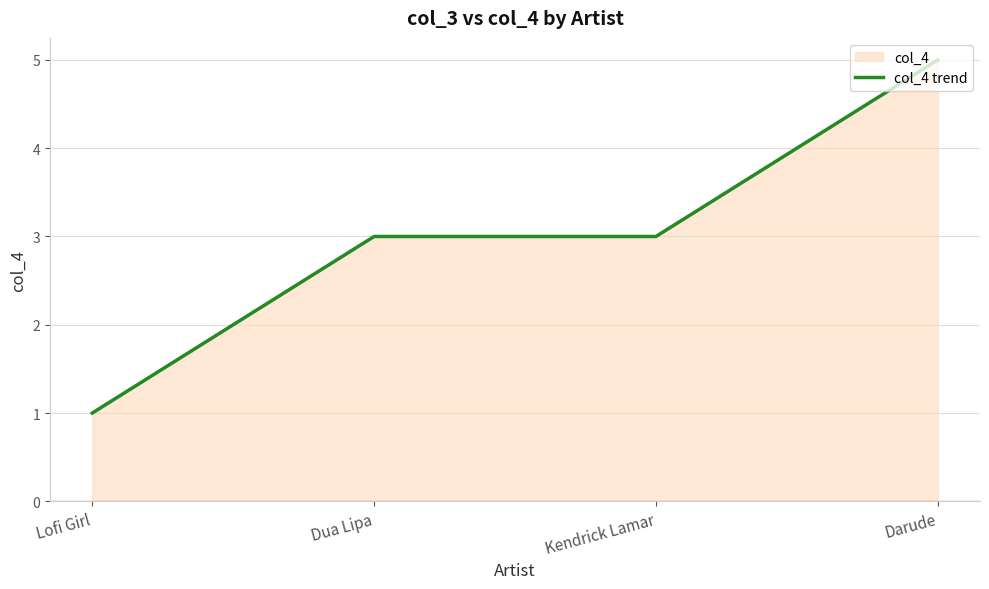

How many data points are above 3?

1